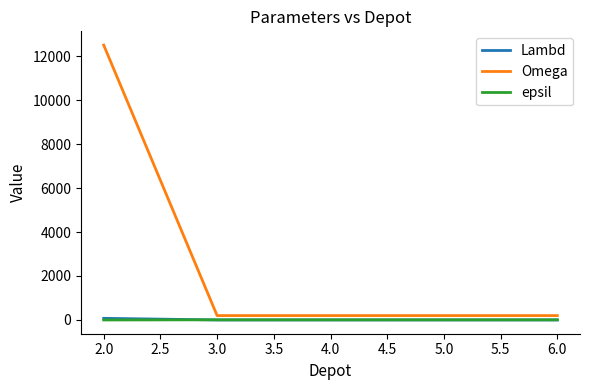

What is the spread (max minus min) of values at 3.0?

199